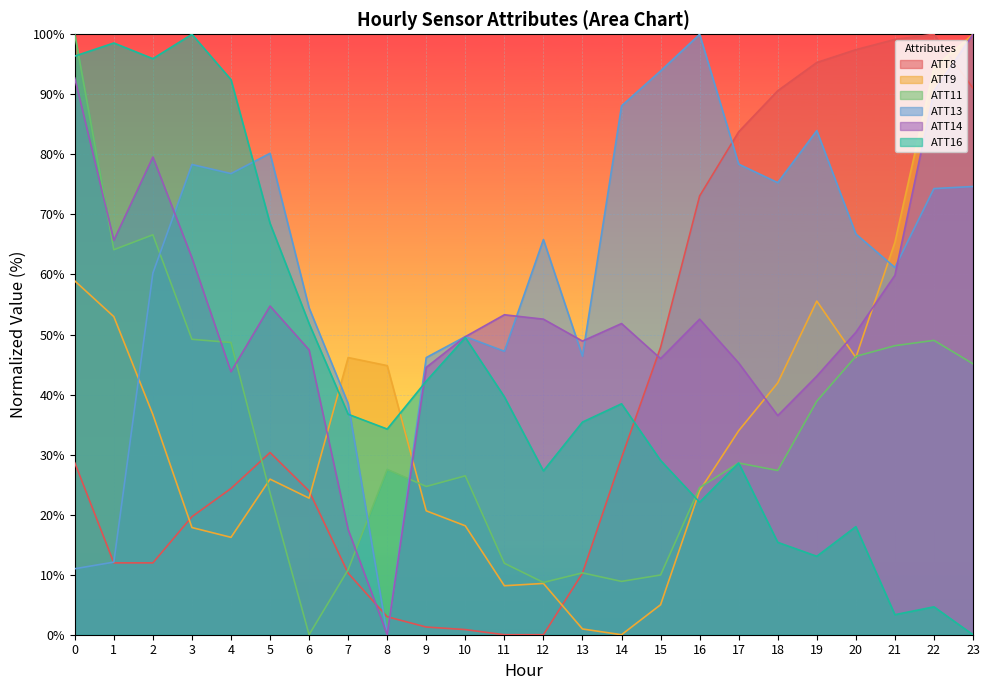

Between which two adjacent categories do ATT13 and ATT16 first intersect?

4 and 5